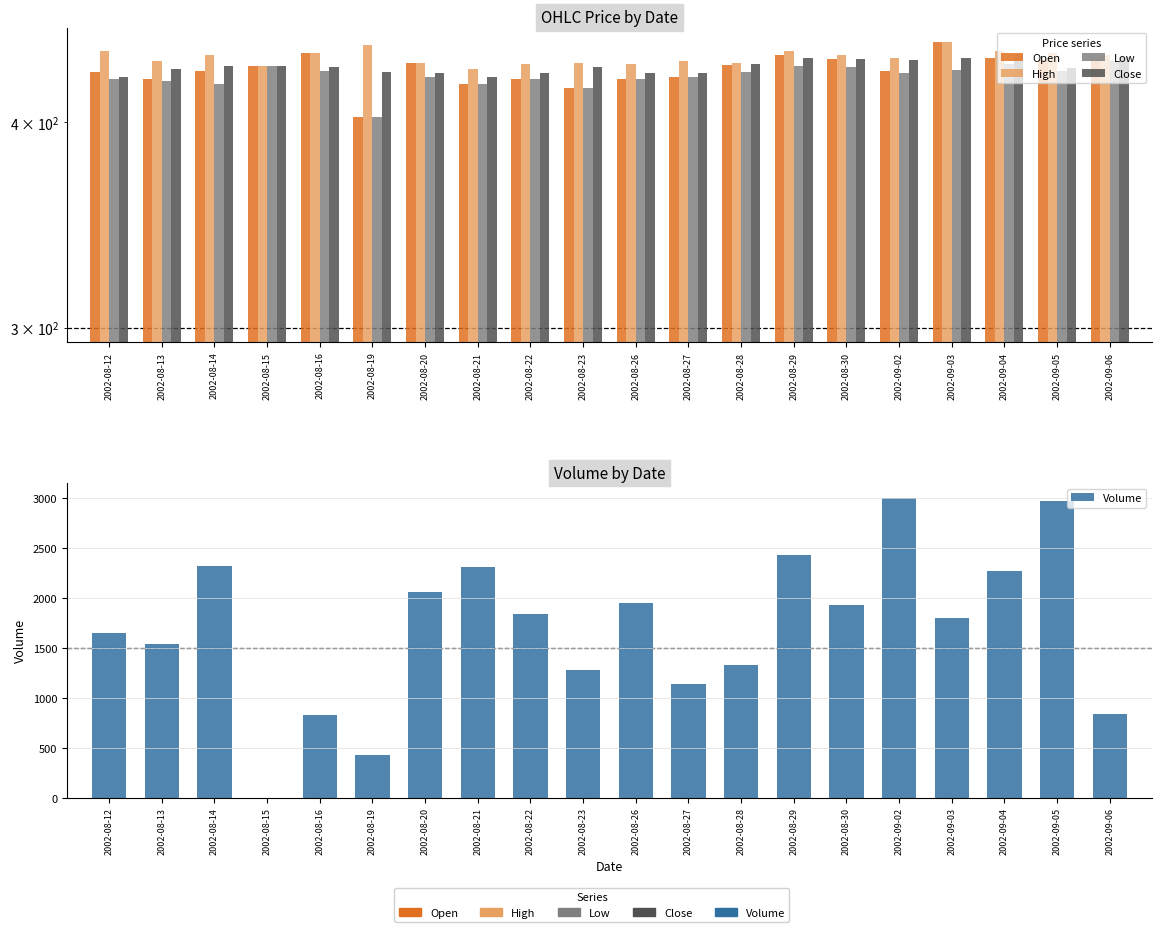

At which label does Volume first exceed 1843?

2002-08-14